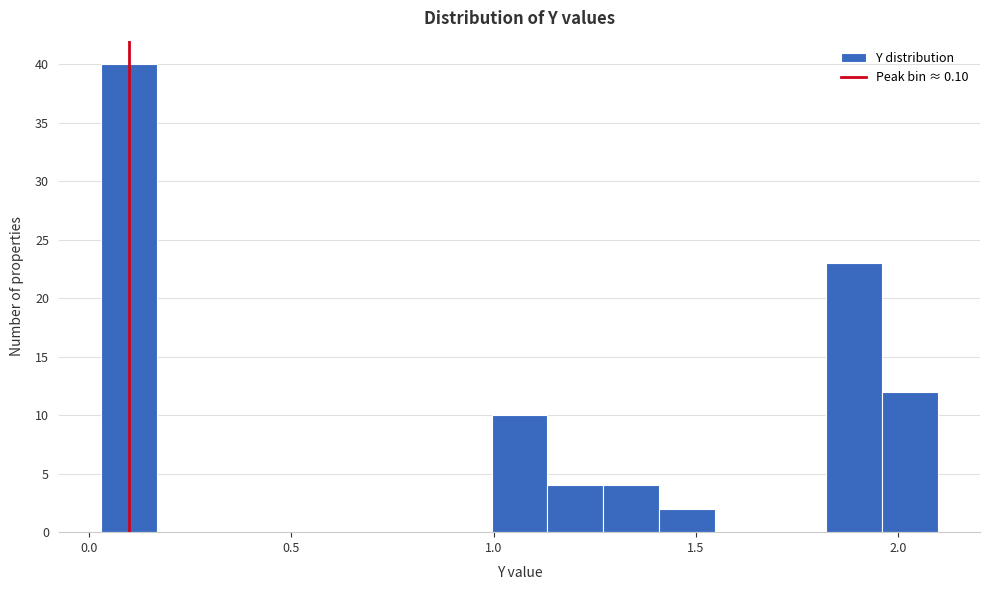

Around what value on the x-axis is the tallest bar? Give the approximate position of its centre, as read against the axis.

0.10